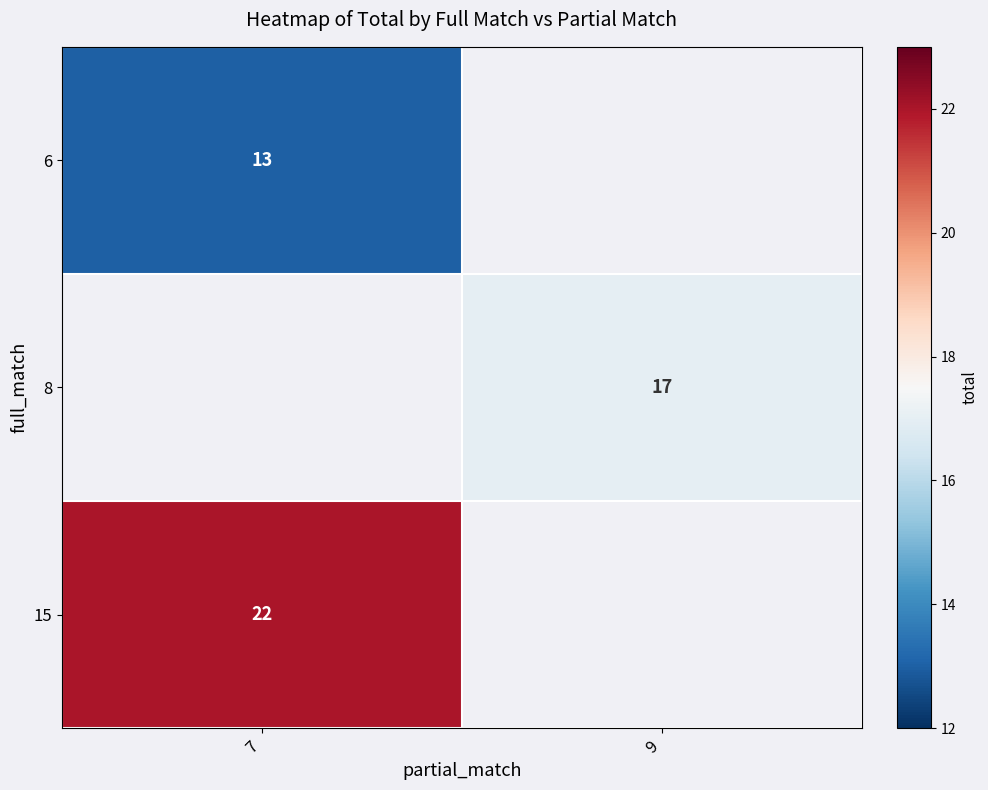

True or false: 6 has a value of 13 at 7.

True